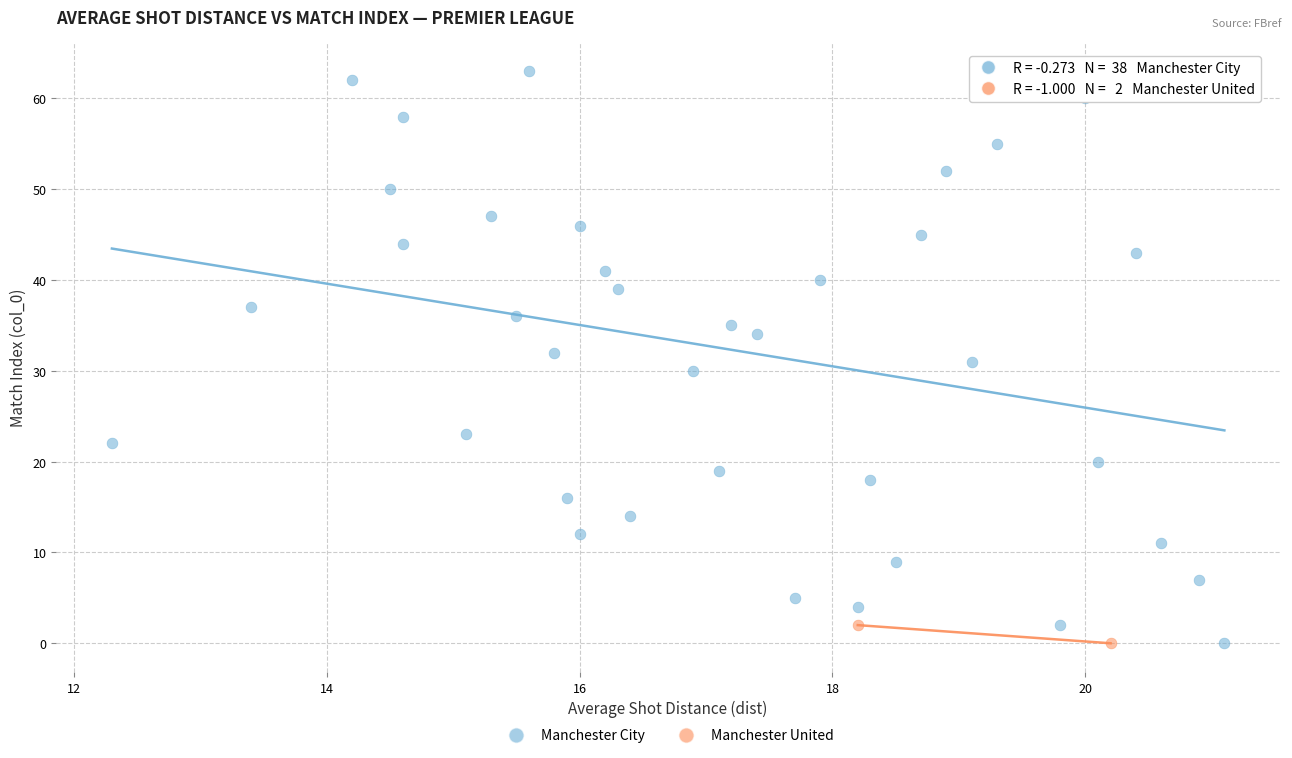

What are all the series names shown in the legend?

Manchester City, Manchester United